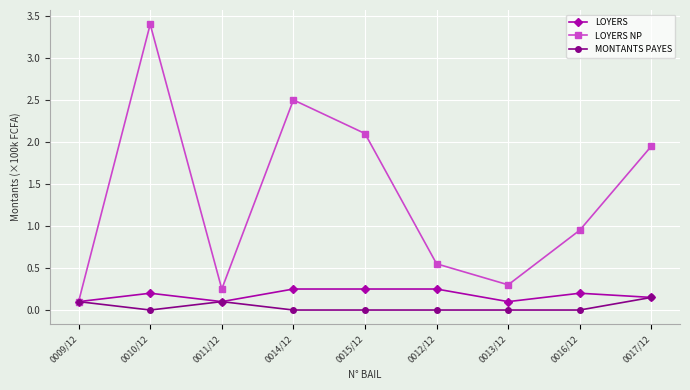

True or false: LOYERS has a value of 0.4 at 0012/12.

False